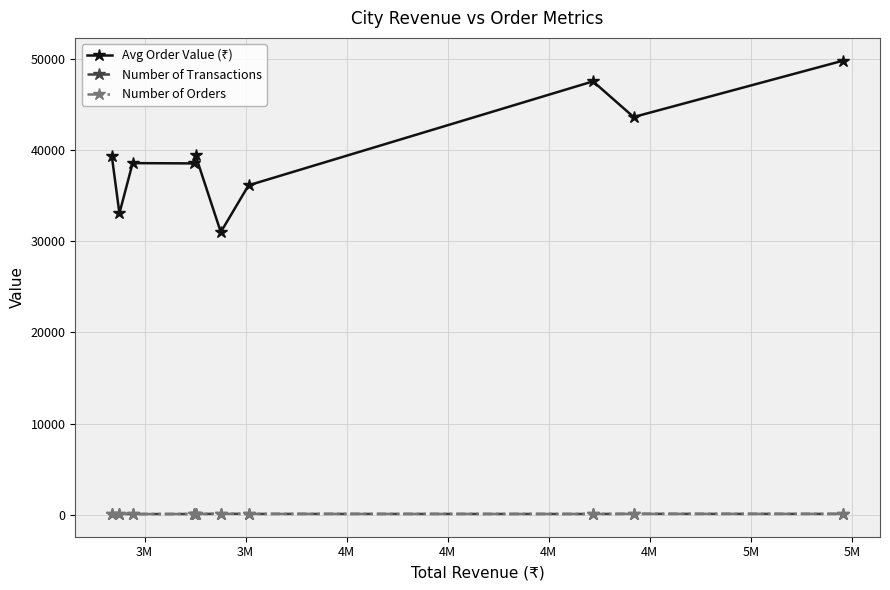

At how many categories does at least one series exceed 17257?

10